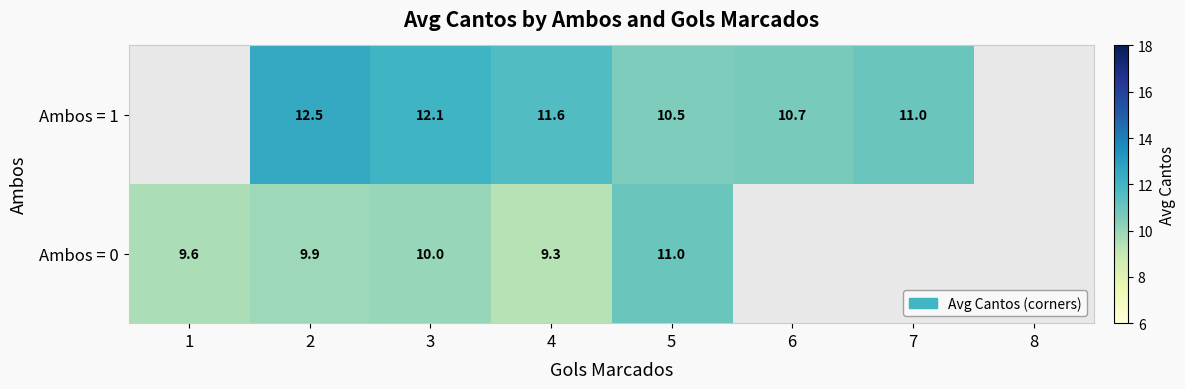

How many data points in Ambos = 0 are less than 11?

4